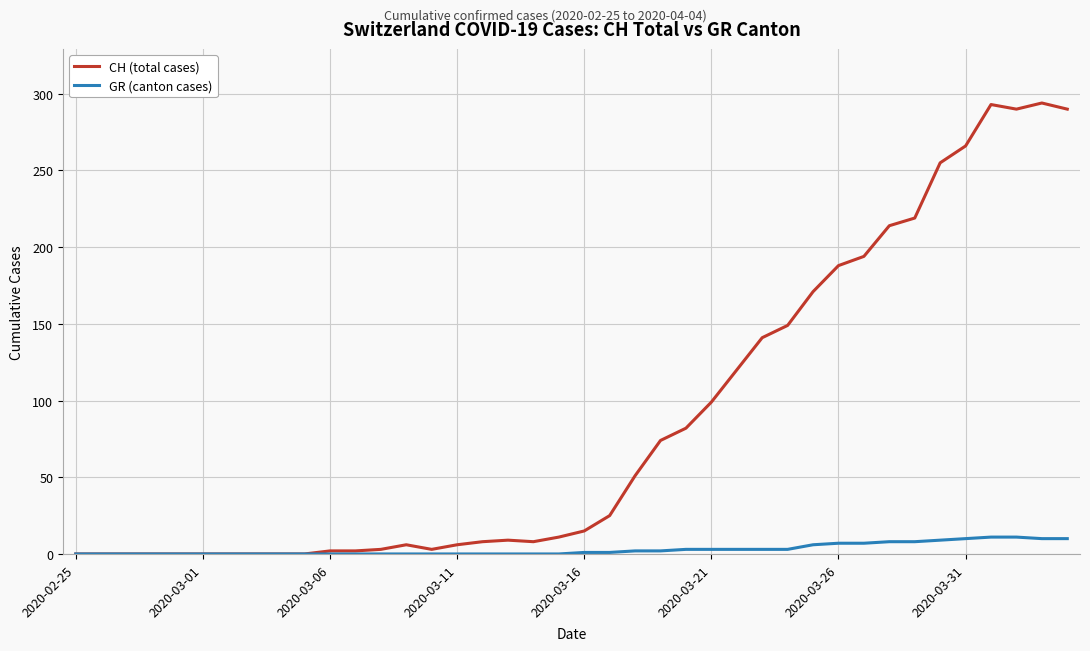

Which series has the widest spread of values?

CH (total cases)